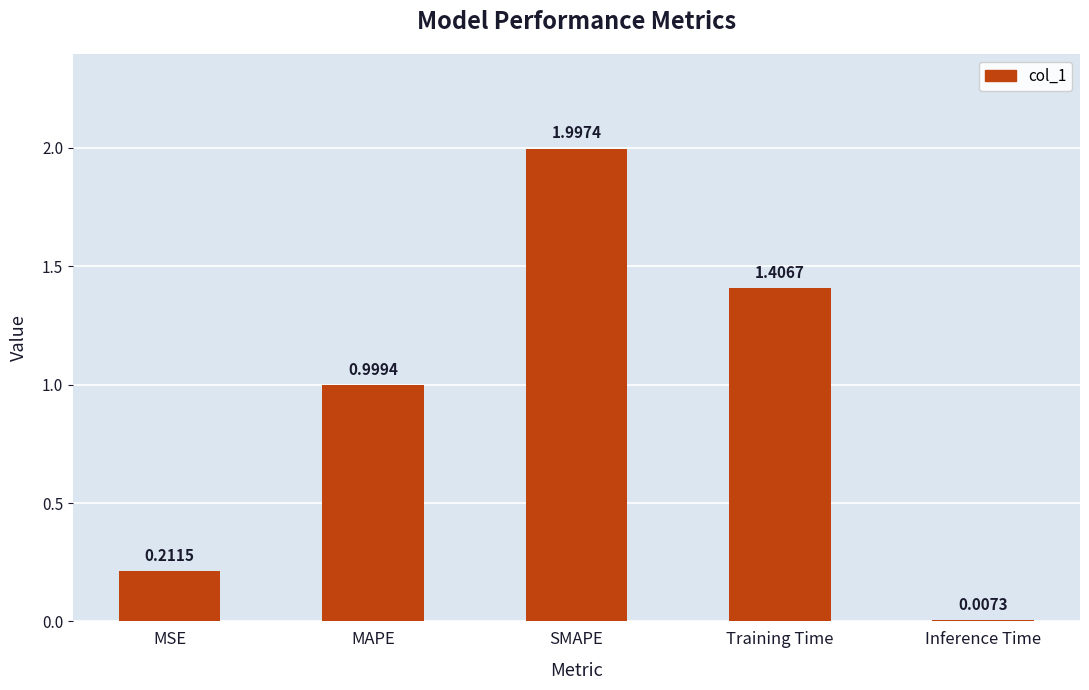

What is the sum of the values at SMAPE and MSE?

2.2